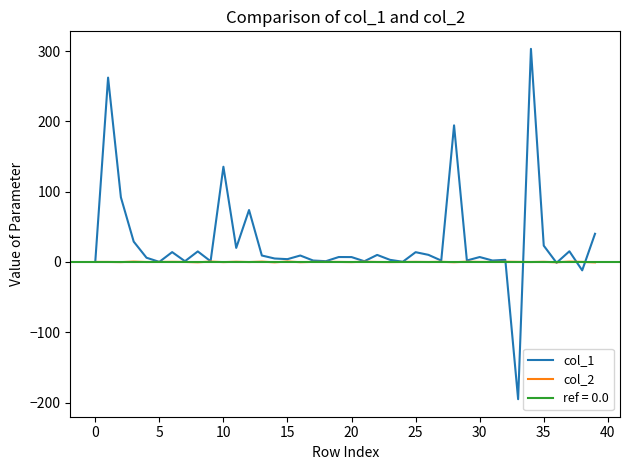

Where do col_2 and col_1 first cross each other?

32 and 33